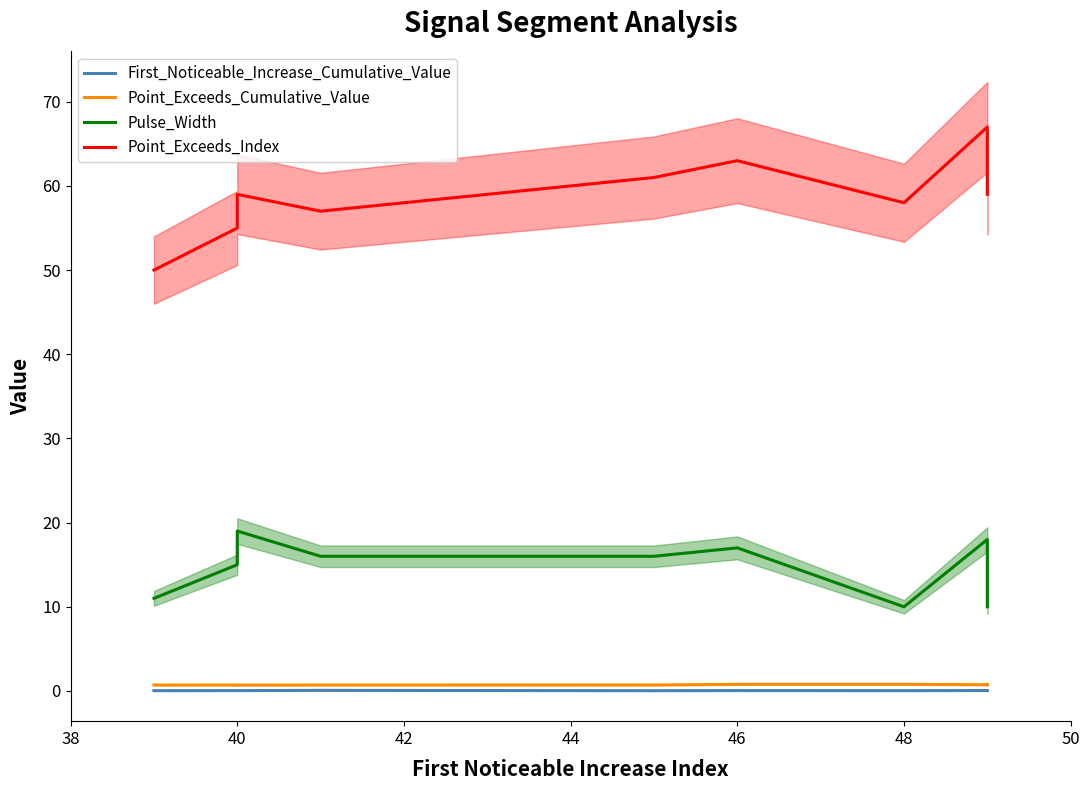

What is the maximum value shown in the chart?

67.0